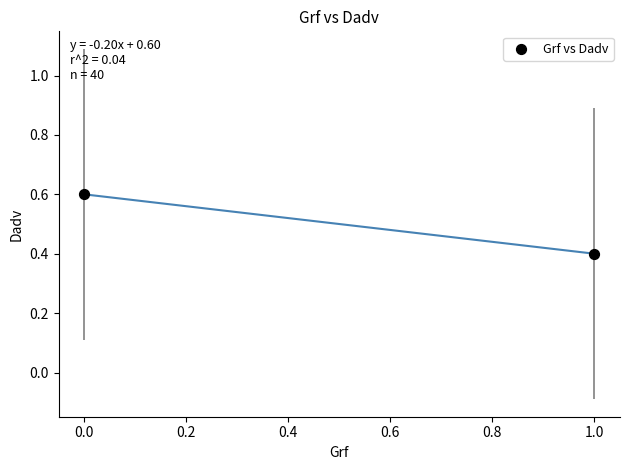

What is the average Y value?

0.5